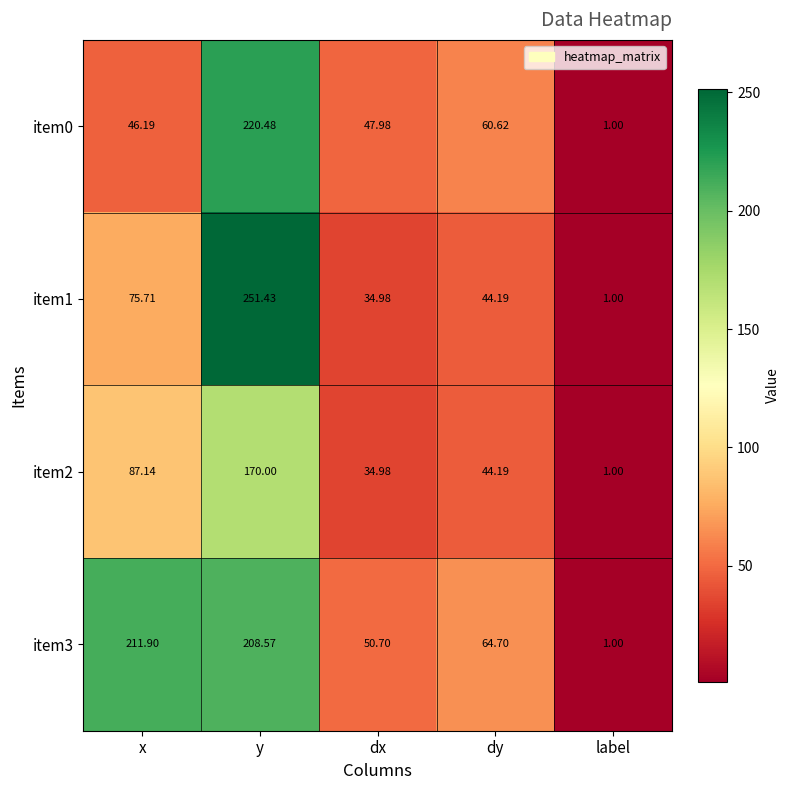

Rank the categories by item2 value from lowest to highest.

label, dx, dy, x, y